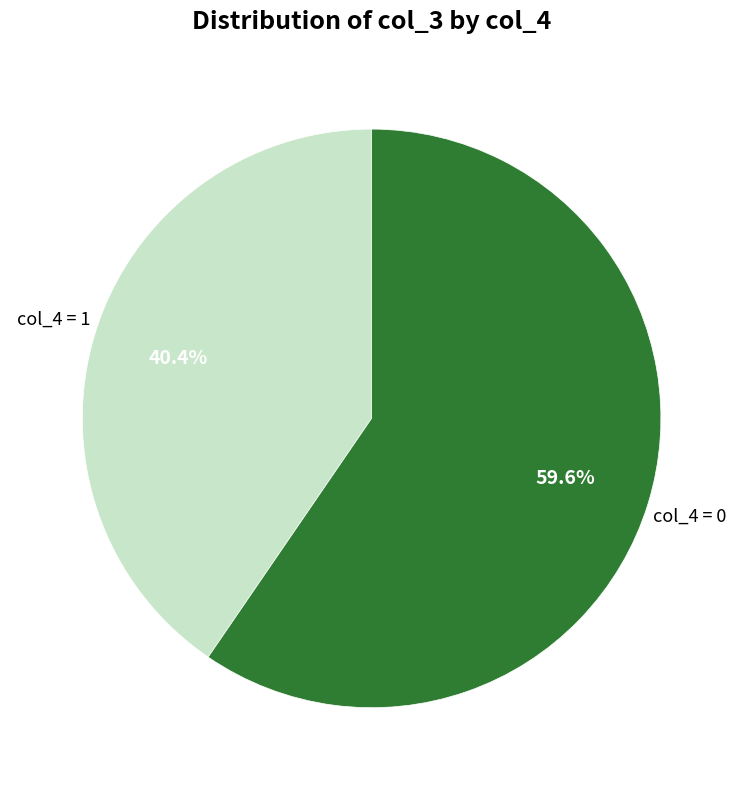

To the nearest percent, what is the average slice percentage?

50%